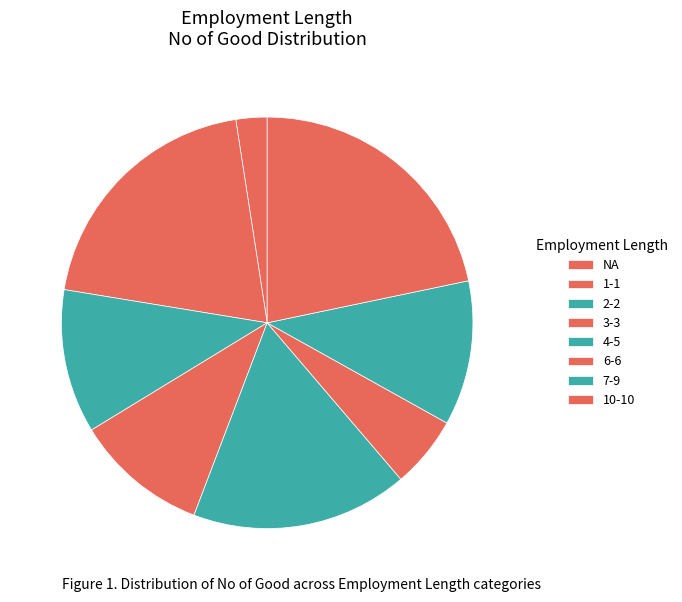

What percentage do 7-9 and 4-5 together represent?

28.4%